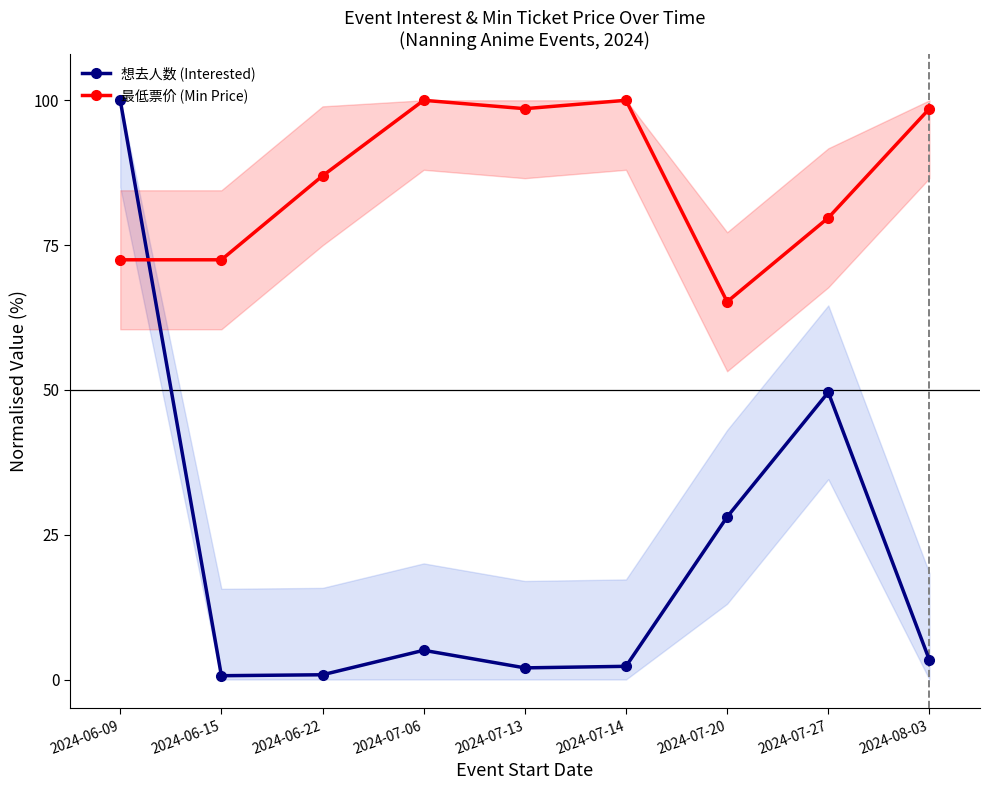

How many data points does each series have?

9